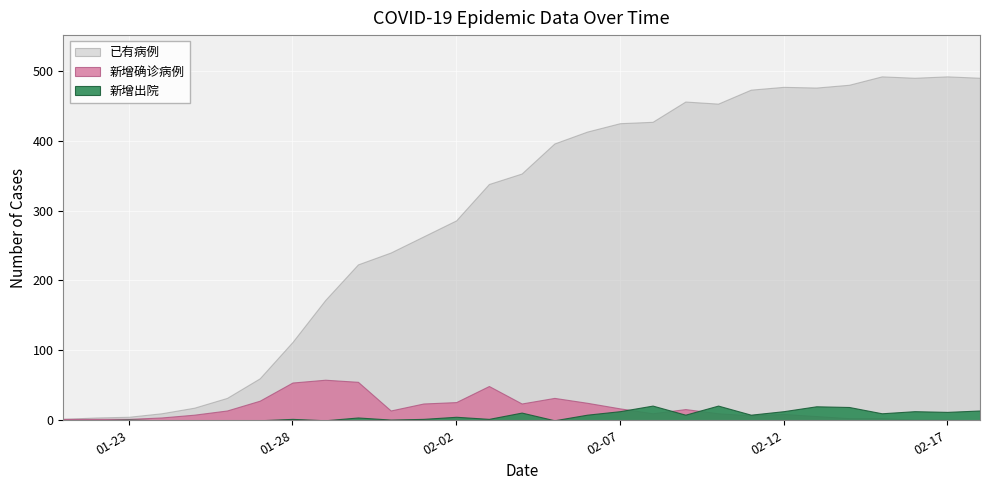

In 已有病例, how many points are lower than both neighbors (excluding endpoints)?

3